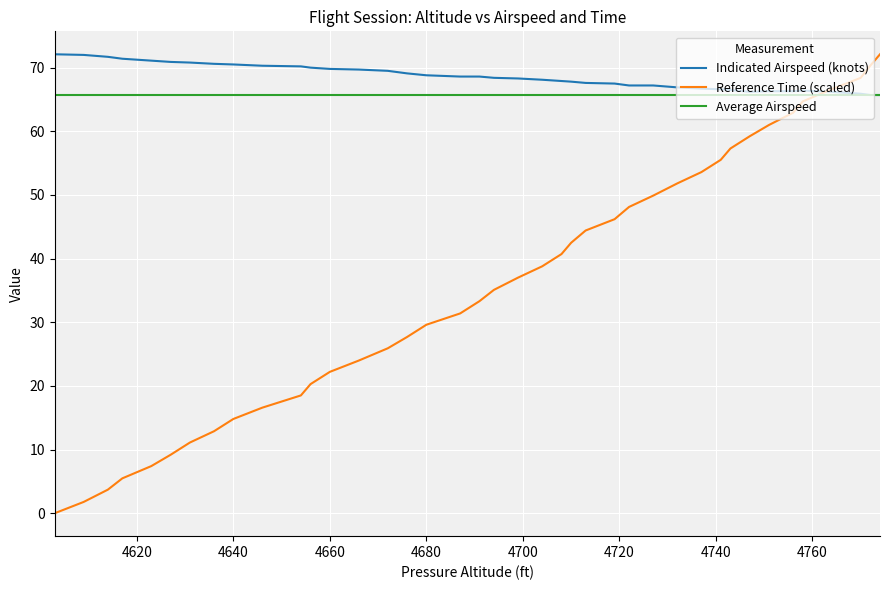

How many categories are shown in the chart?

40